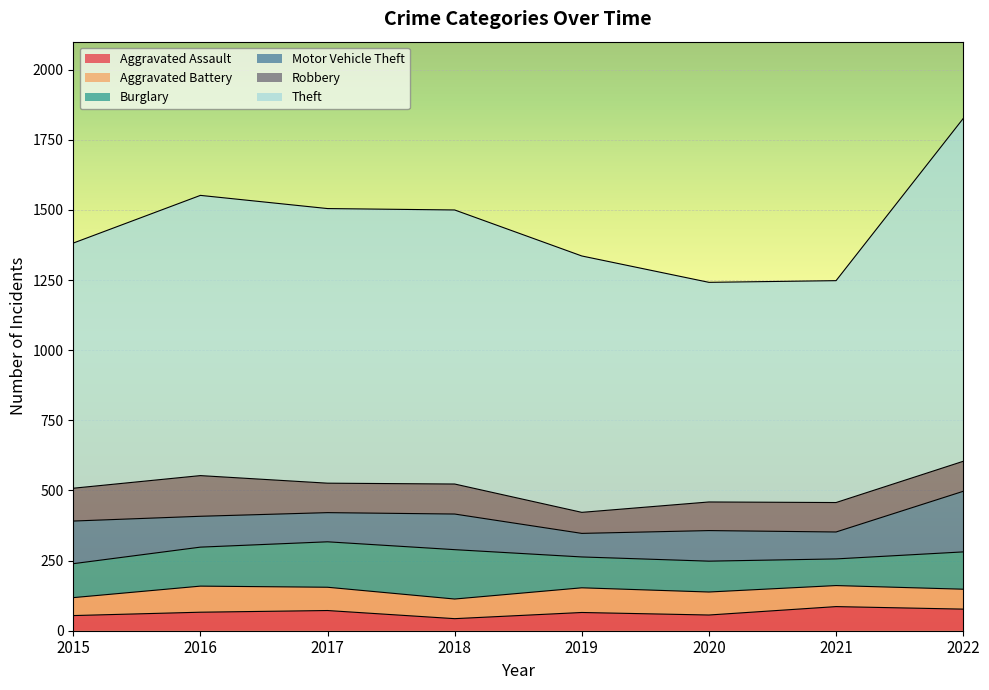

At which category is the sum across all series the highest?

2022